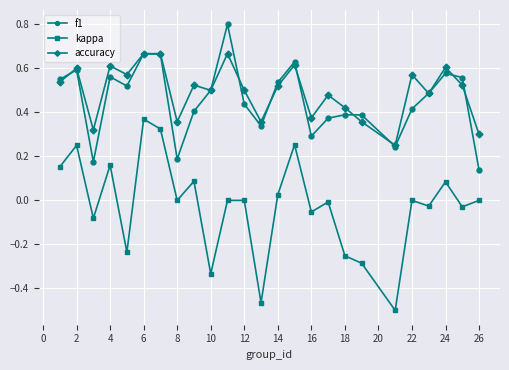

What is the maximum value shown in the chart?

0.8